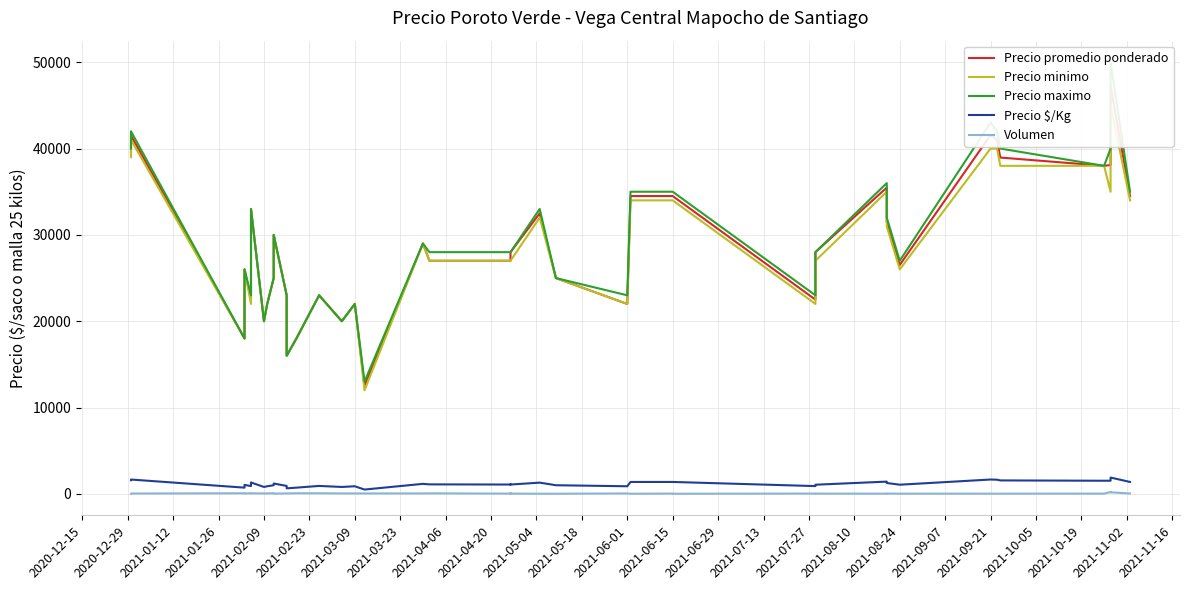

Is this an area chart (filled region under the line)?

No